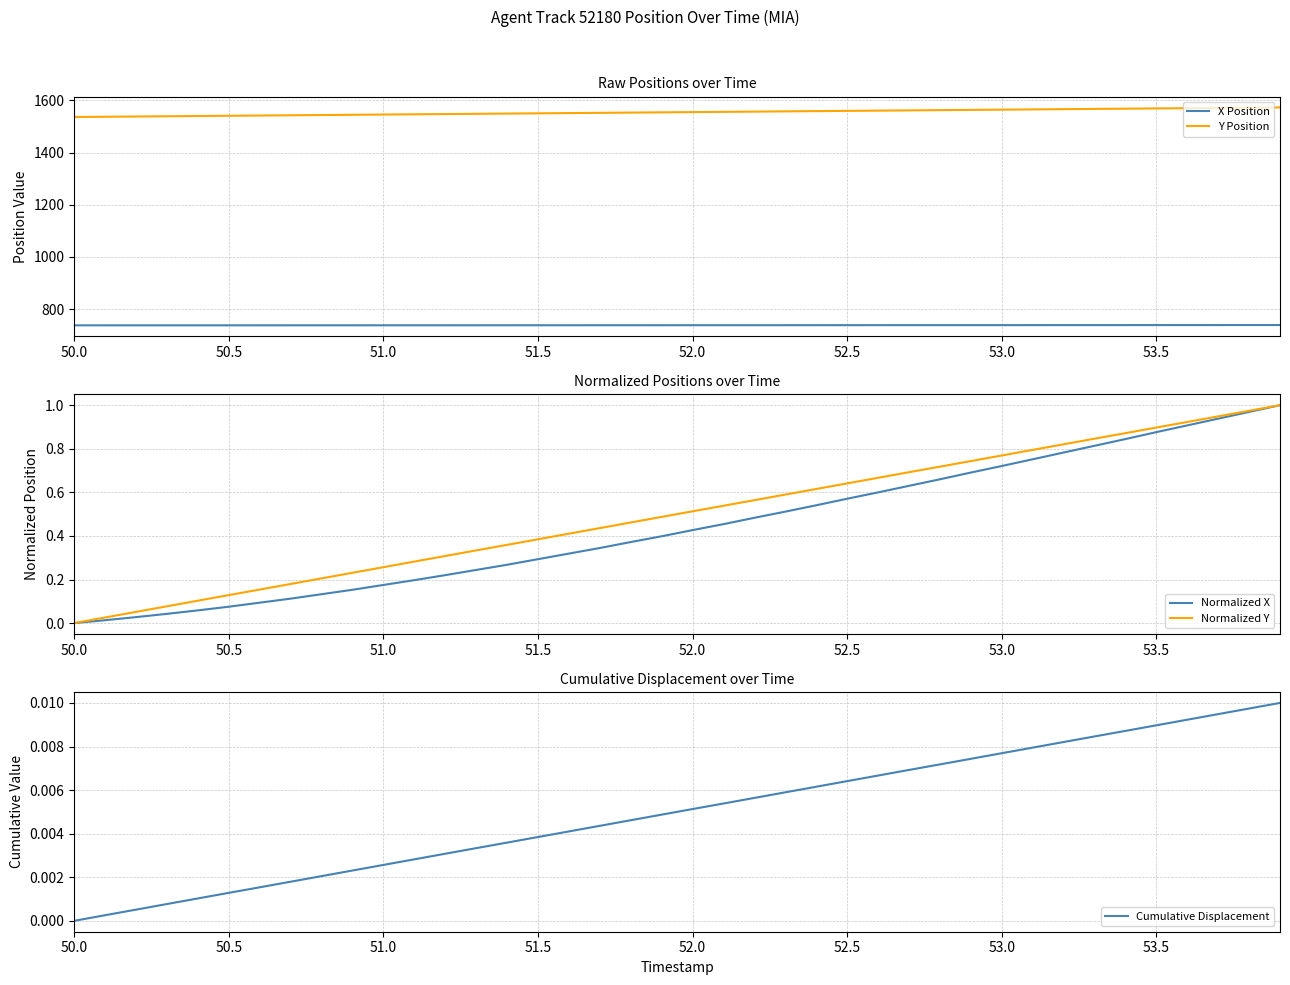

At how many categories does at least one series exceed 453?

40